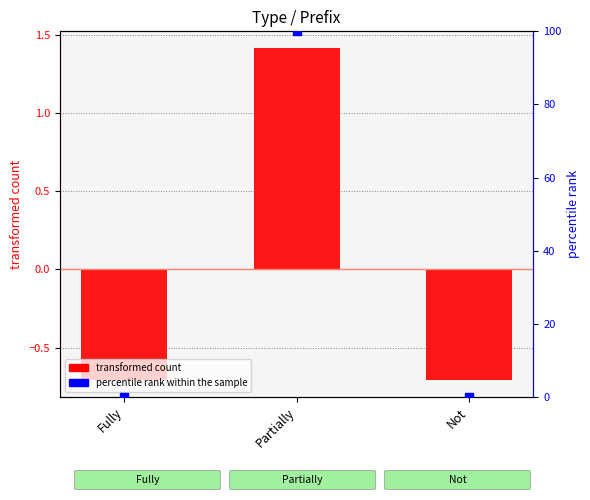

At which category is the sum across all series the highest?

Partially